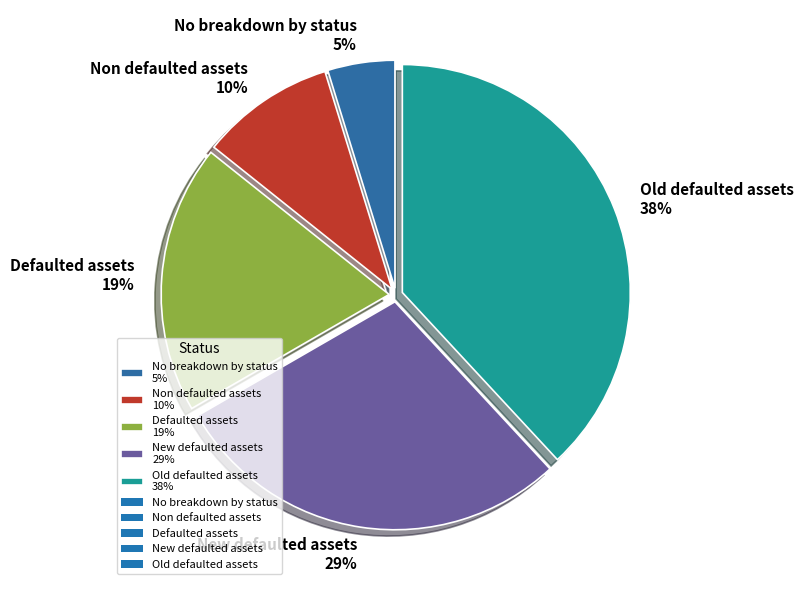

Is the sum of Old defaulted assets and No breakdown by status greater than half?

No